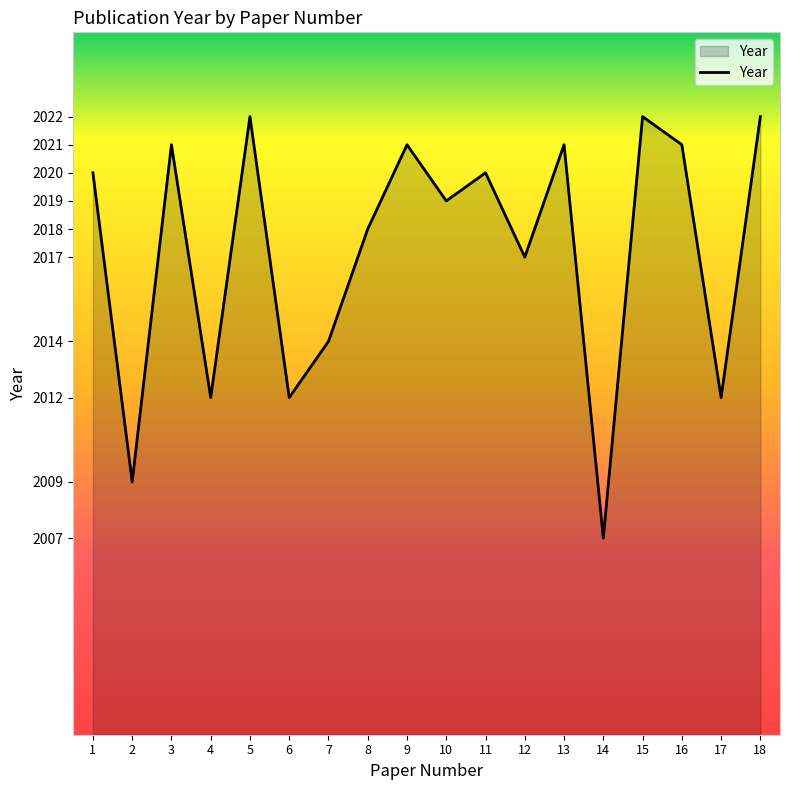

What is the change in value from 6 to 13?

+9